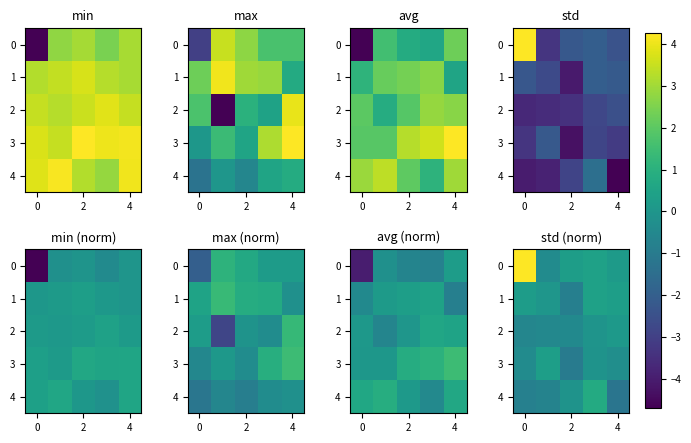

Rank the series by their maximum value, from highest to lowest.

0, 4, 1, 3, 2